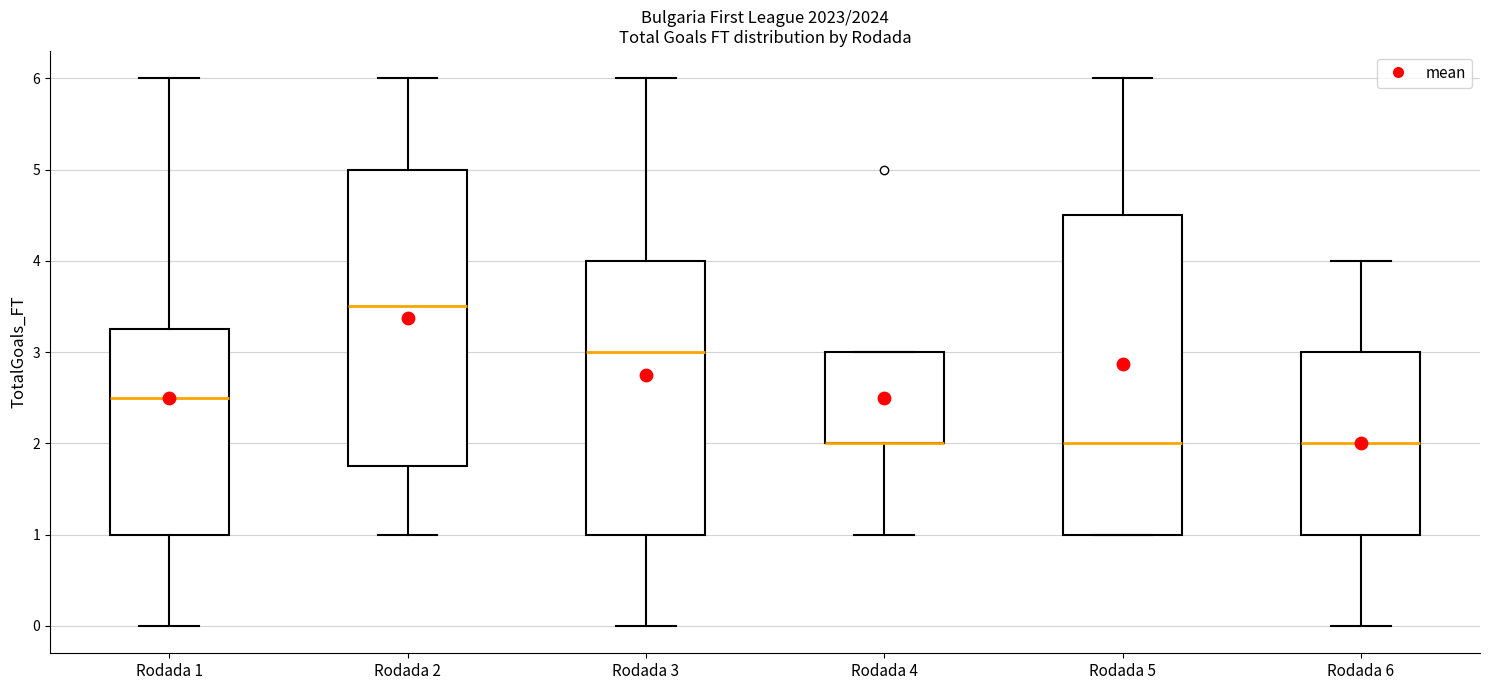

Reading left to right, transcribe this box plot: for each box, give where its median line is, the range the box spans, and where its two whiskers end, as read against the y-axis. The values are not printed on the chart, so give them approximately, as read against the axis.

Rodada 1: median 2.5, box 1.0 to 3.3, whiskers 0.0 to 6.0
Rodada 2: median 3.5, box 1.8 to 5.0, whiskers 1.0 to 6.0
Rodada 3: median 3.0, box 1.0 to 4.0, whiskers 0.0 to 6.0
Rodada 4: median 2.0 (drawn on the box's lower edge), box 2.0 to 3.0, whiskers 1.0 to 3.0
Rodada 5: median 2.0, box 1.0 to 4.5, whiskers 1.0 to 6.0
Rodada 6: median 2.0, box 1.0 to 3.0, whiskers 0.0 to 4.0